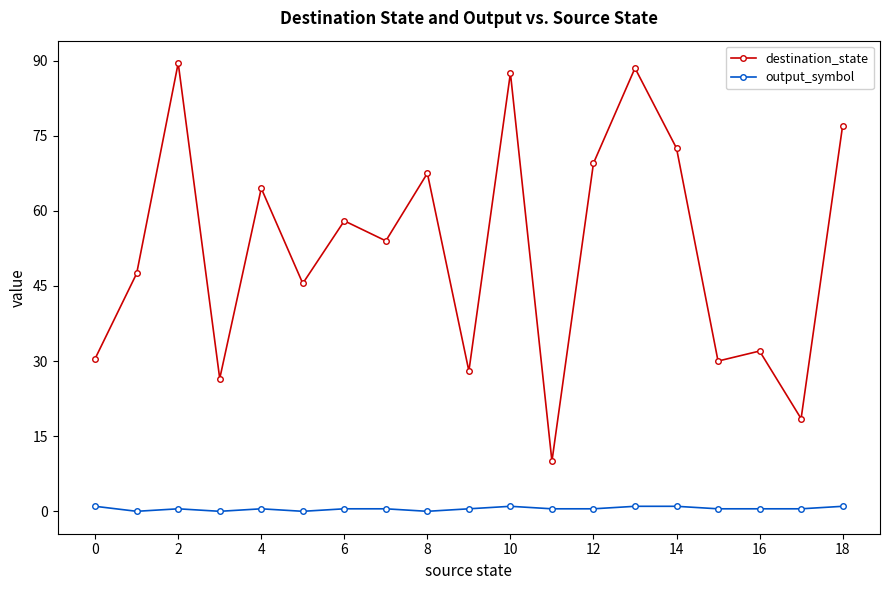

What is the minimum value for destination_state?

10.0